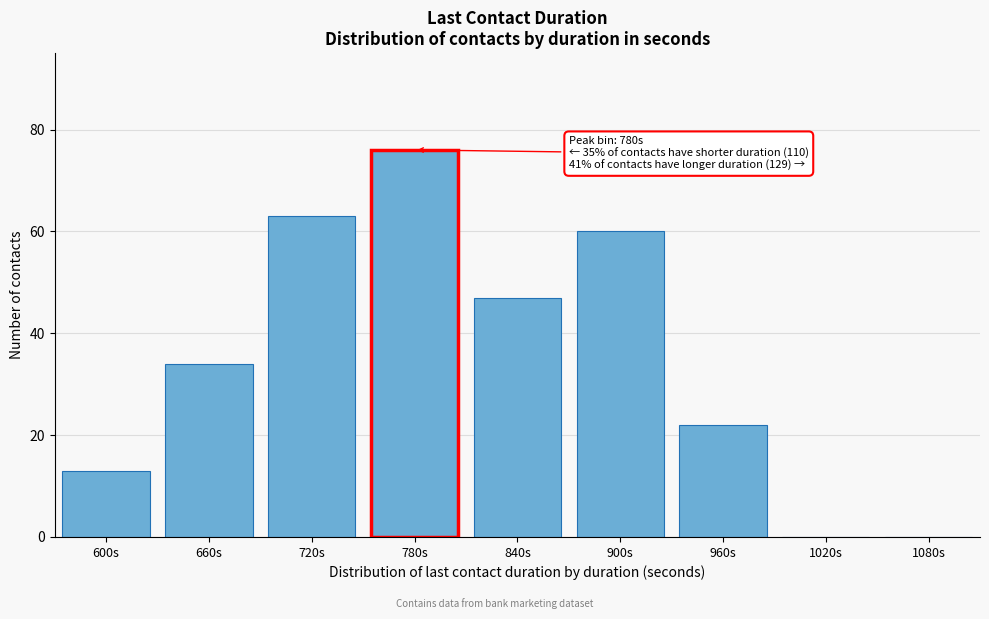

Reading left to right, extract all data points from this chart.

600s=13	660s=34	720s=63	780s=76	840s=47	900s=60	960s=22	1020s=0	1080s=0